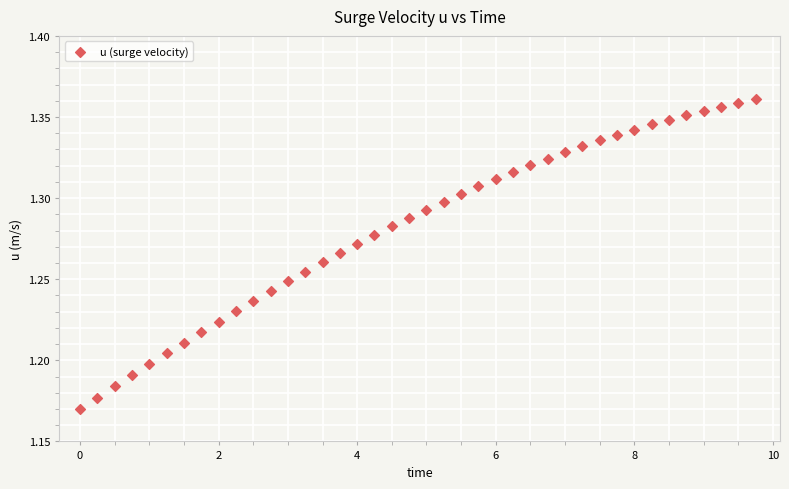

What is the range of X values (max minus min)?

9.8